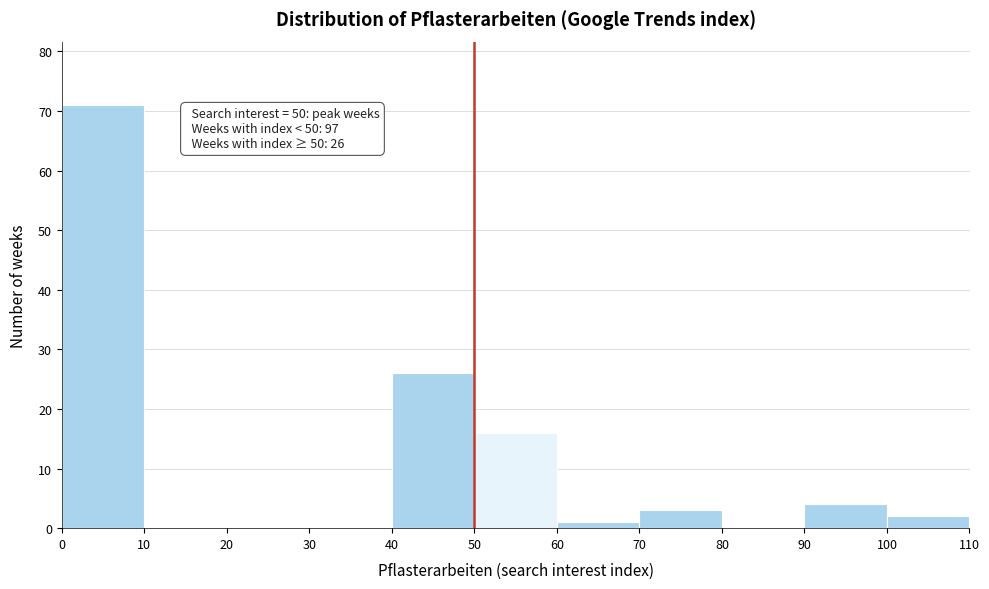

Which range on the x-axis has the tallest bar?

0 to 10